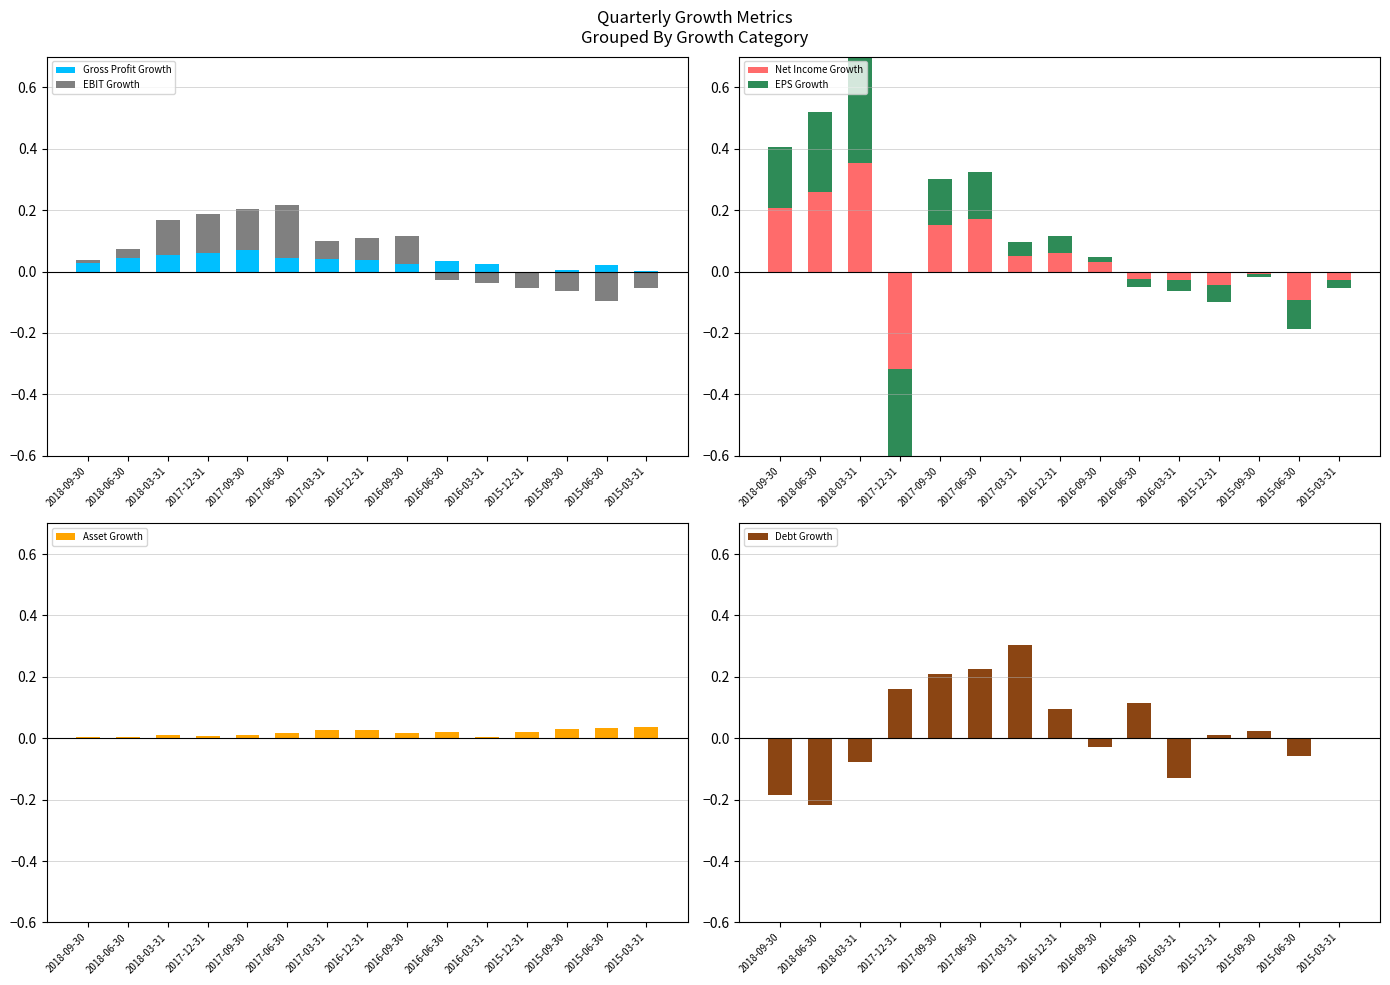

Where is Net Income Growth nearest to the value 0?

2017-12-31